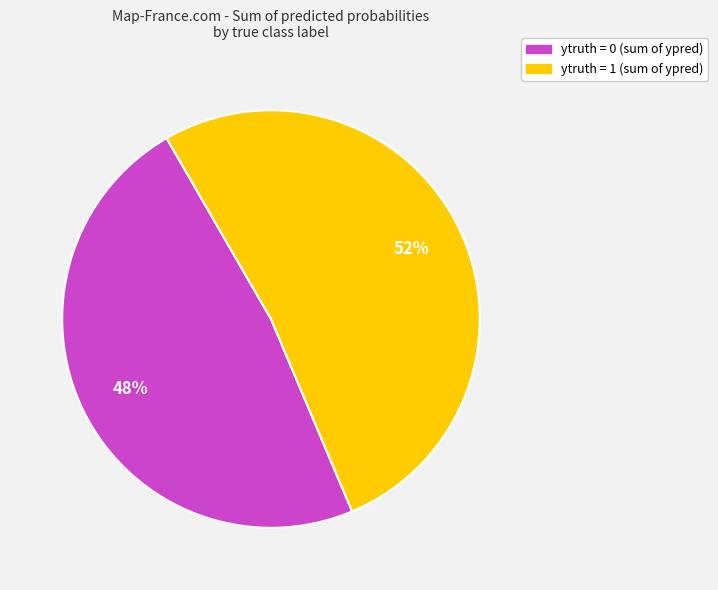

How many slices are in this pie chart?

2